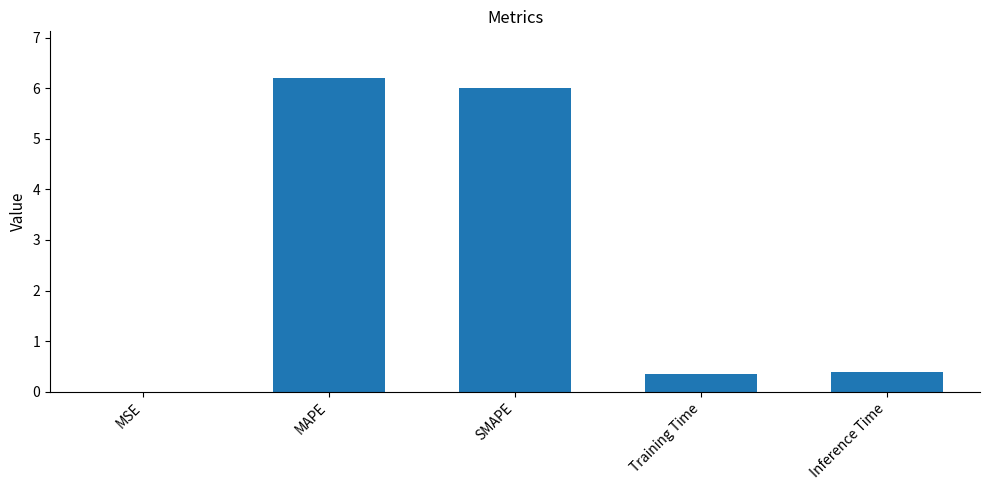

True or false: the data shows 0.4 at Inference Time.

True